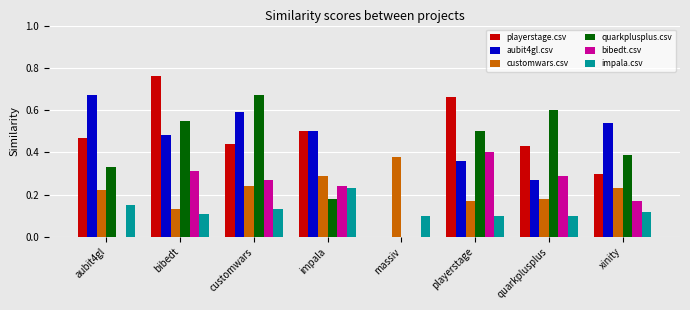

Count the number of categories in the chart.

8